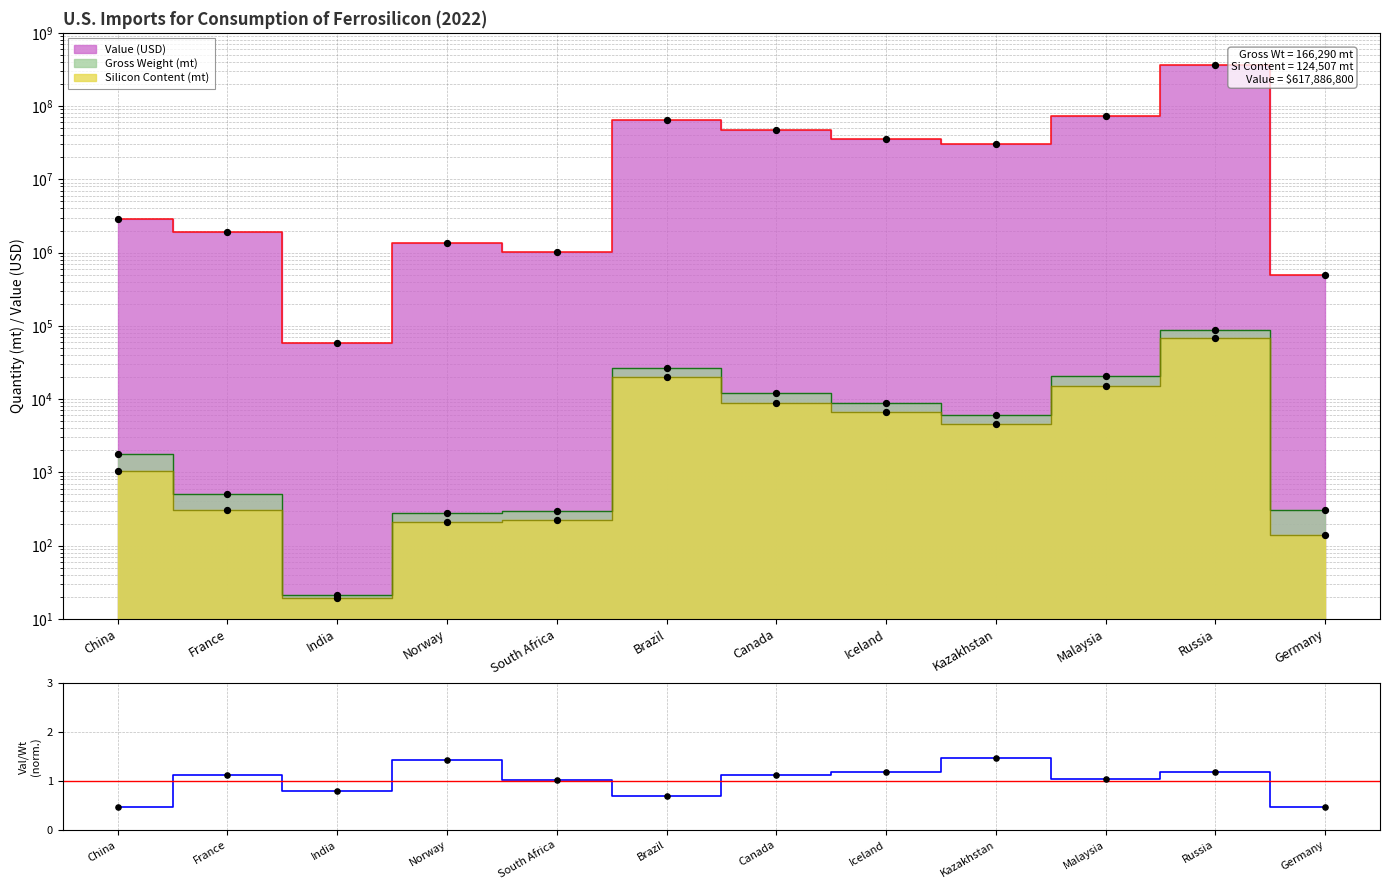

What is the change in value from Malaysia to Germany?

-0.6